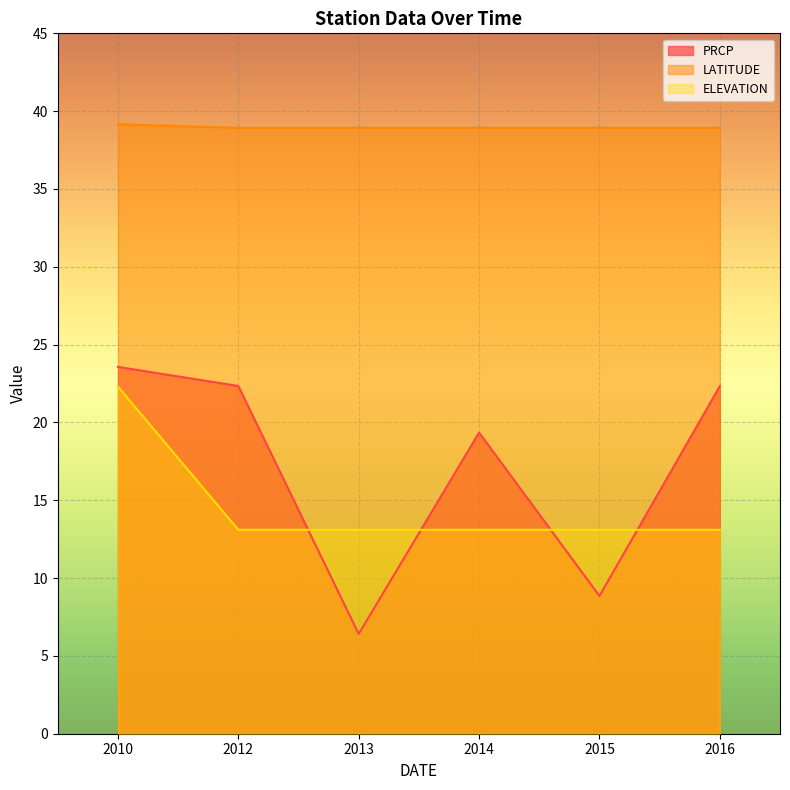

How many lines are shown in the chart?

3